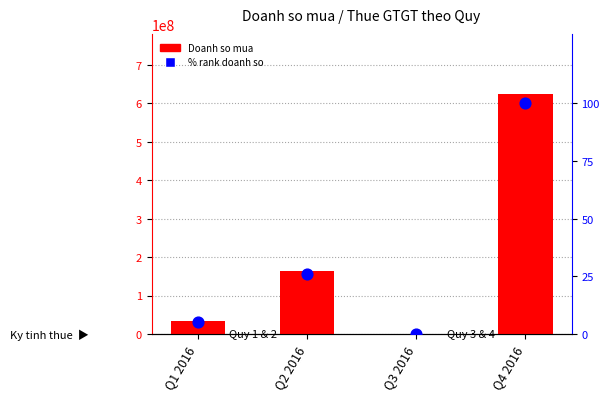

What are all the series names shown in the legend?

Doanh so mua, % rank doanh so